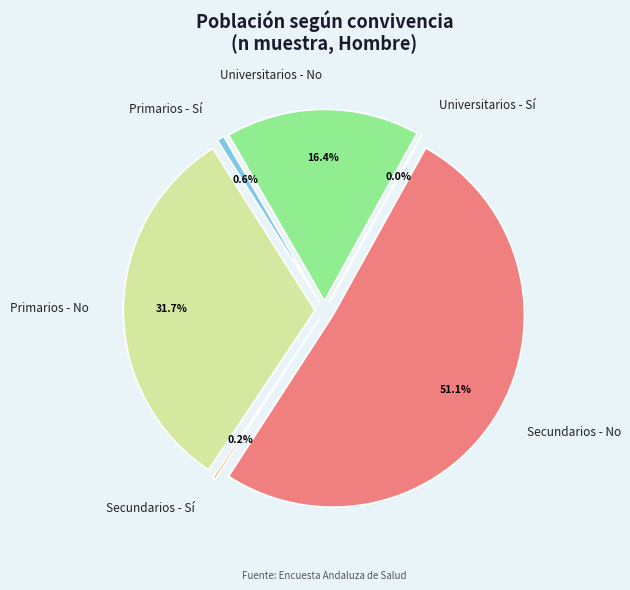

Does any single category account for the majority?

Yes